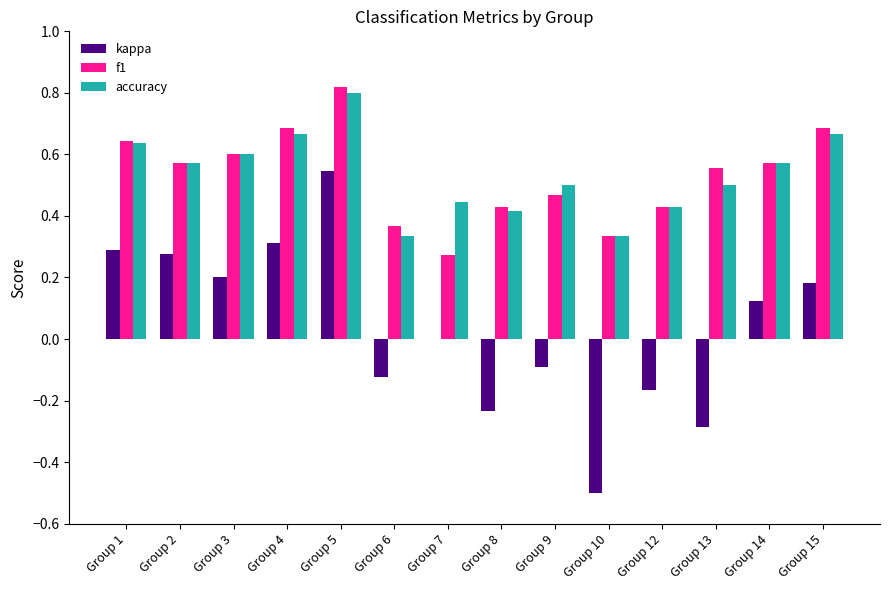

How many groups of bars are there?

14